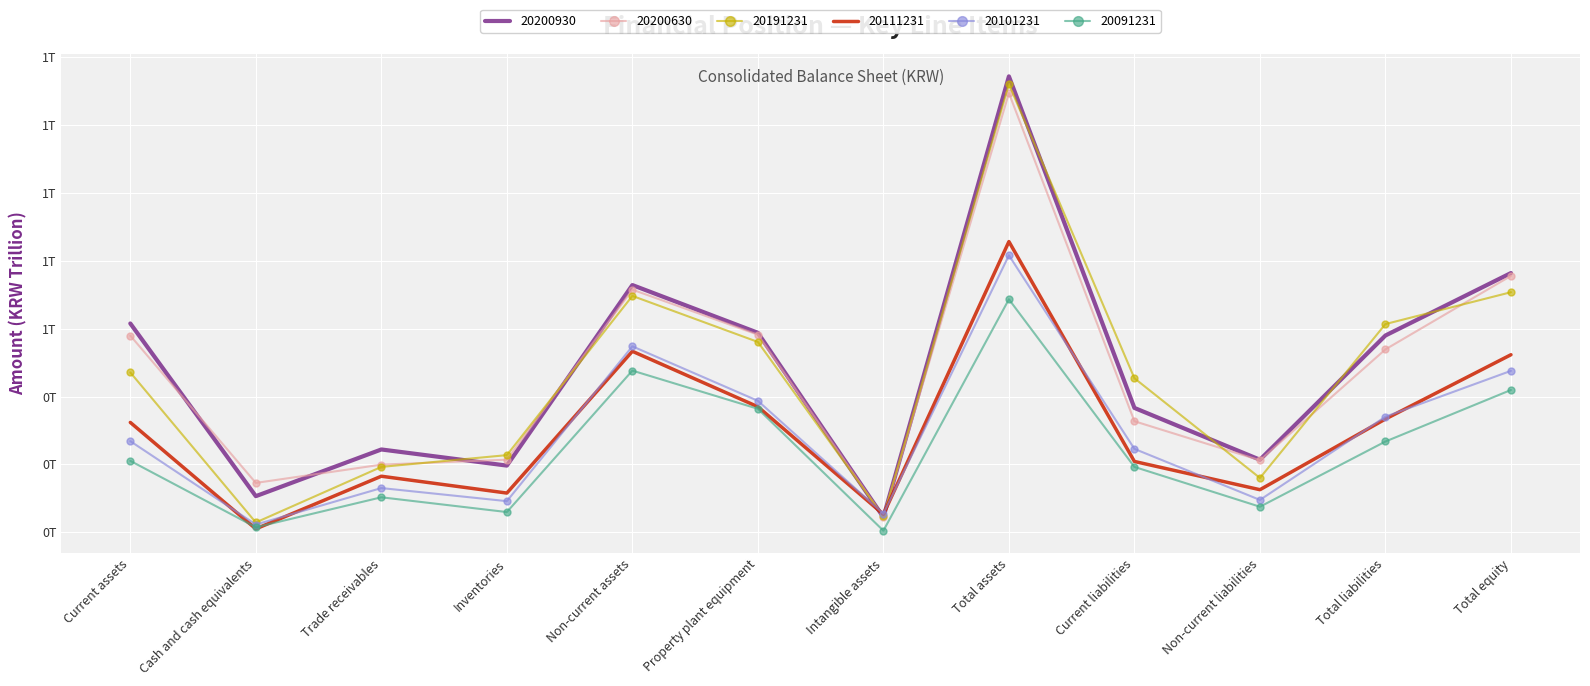

At which category does the chart reach its peak across all series?

Total assets